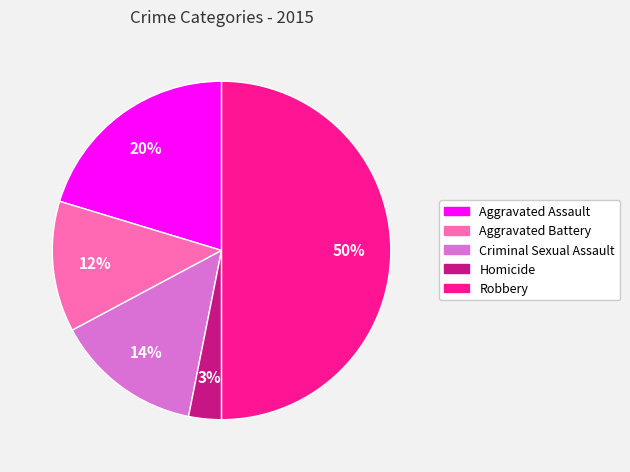

Does Aggravated Assault represent more than half of the total?

No